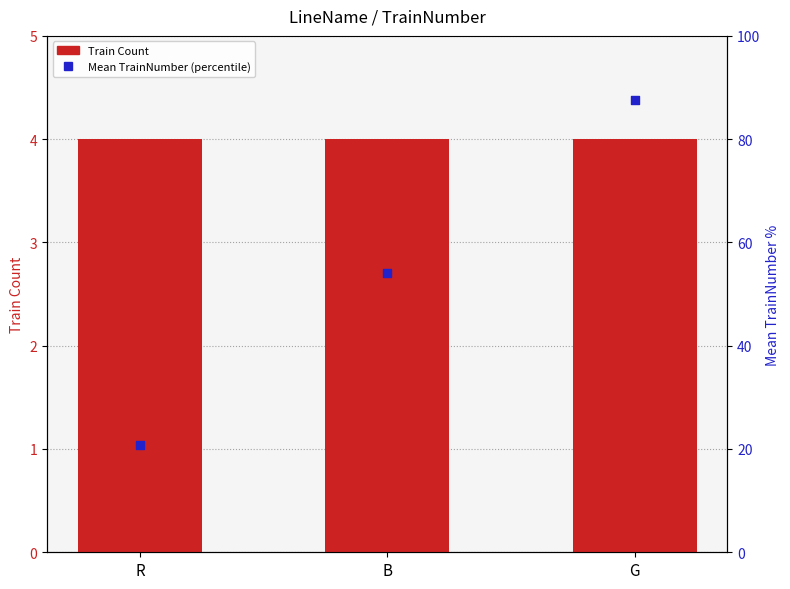

What is the total value across all series at R?

24.8